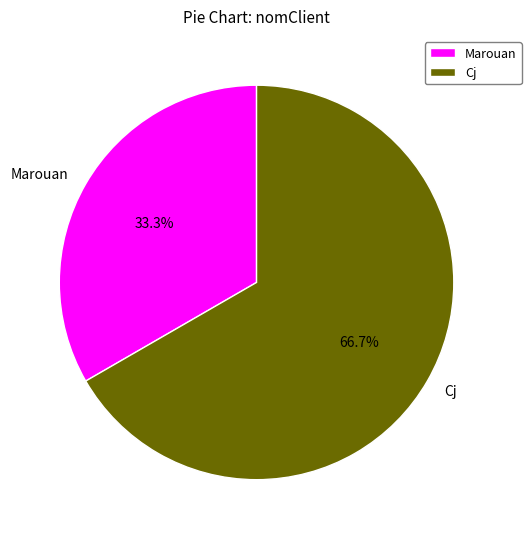

Which has a higher value, Marouan or Cj?

Cj